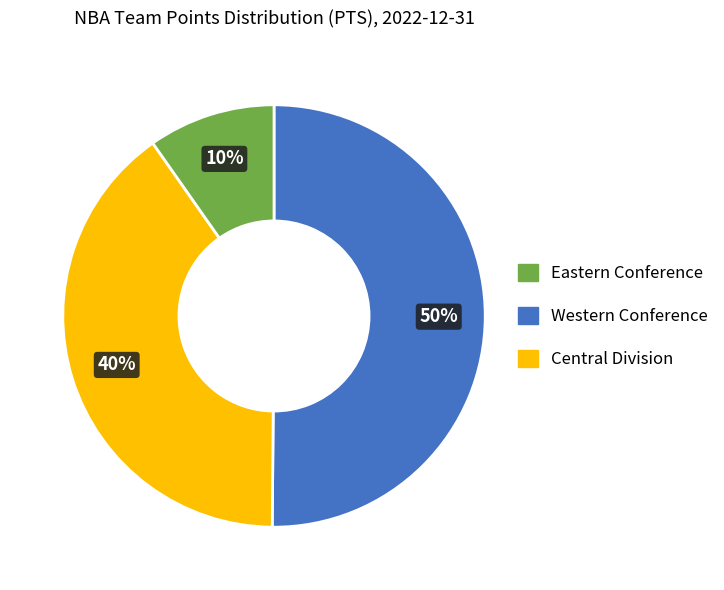

To the nearest percent, what is the average slice percentage?

33%